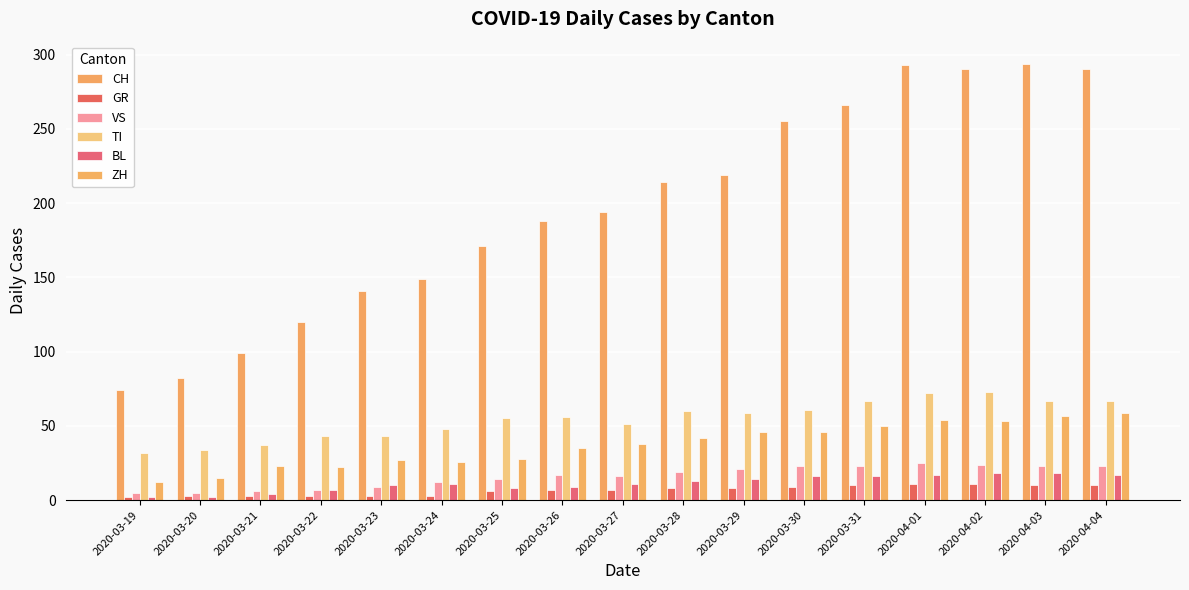

At which category is the sum across all series the highest?

2020-04-01